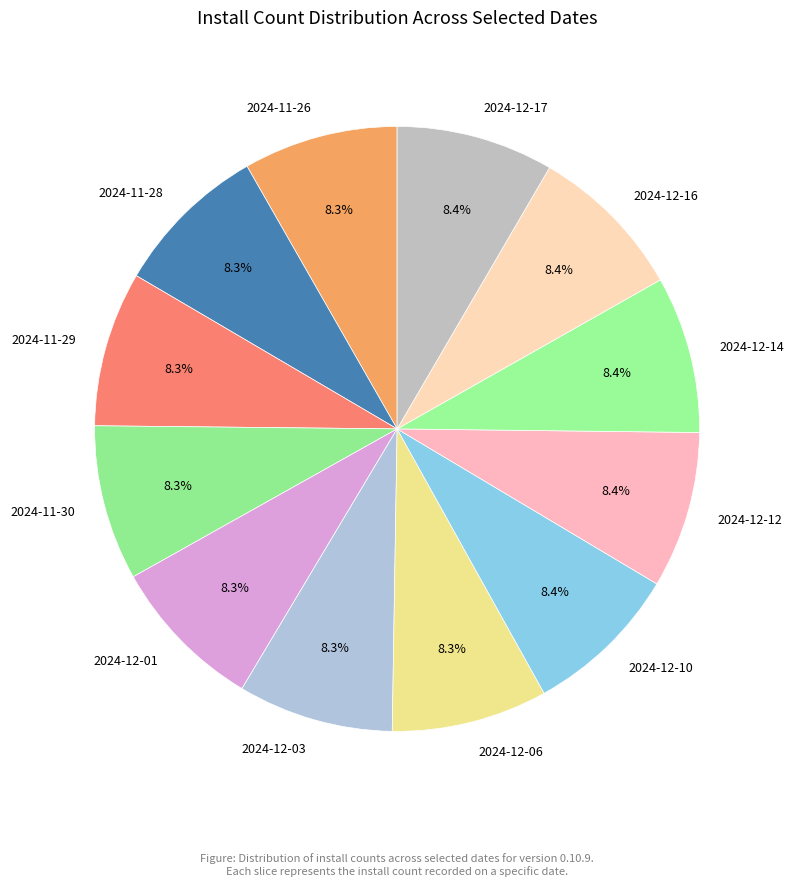

Is there any slice that represents more than half of the pie?

No